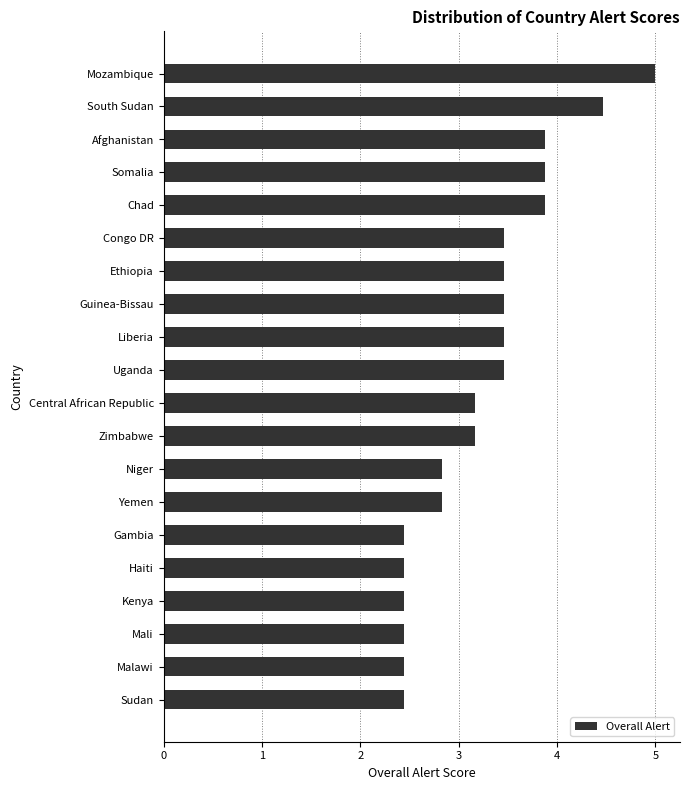

What is the ratio of the value at Malawi to the value at Chad?

0.6